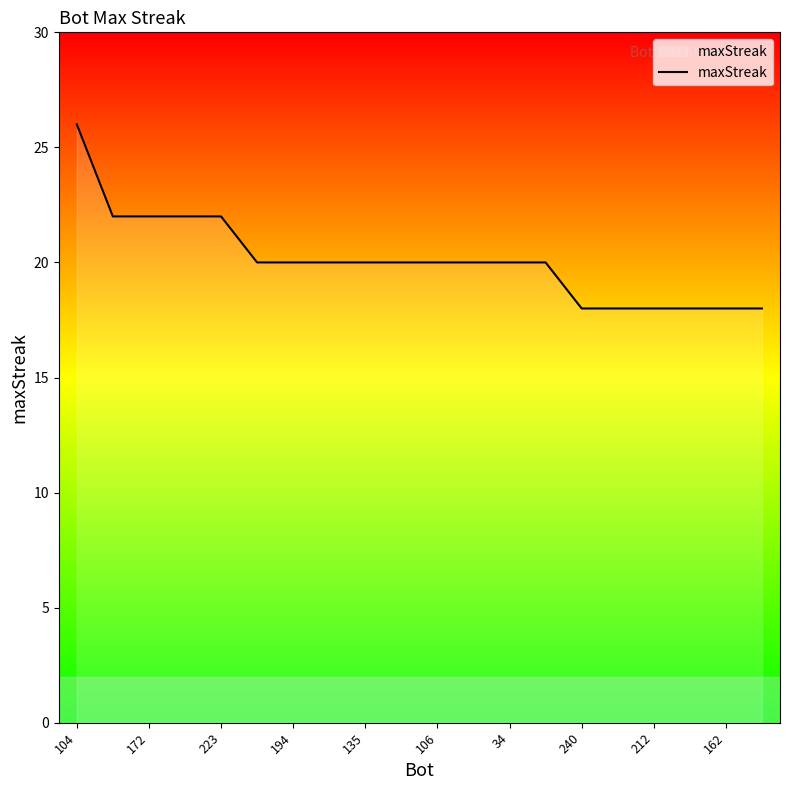

What is the smallest value displayed?

18